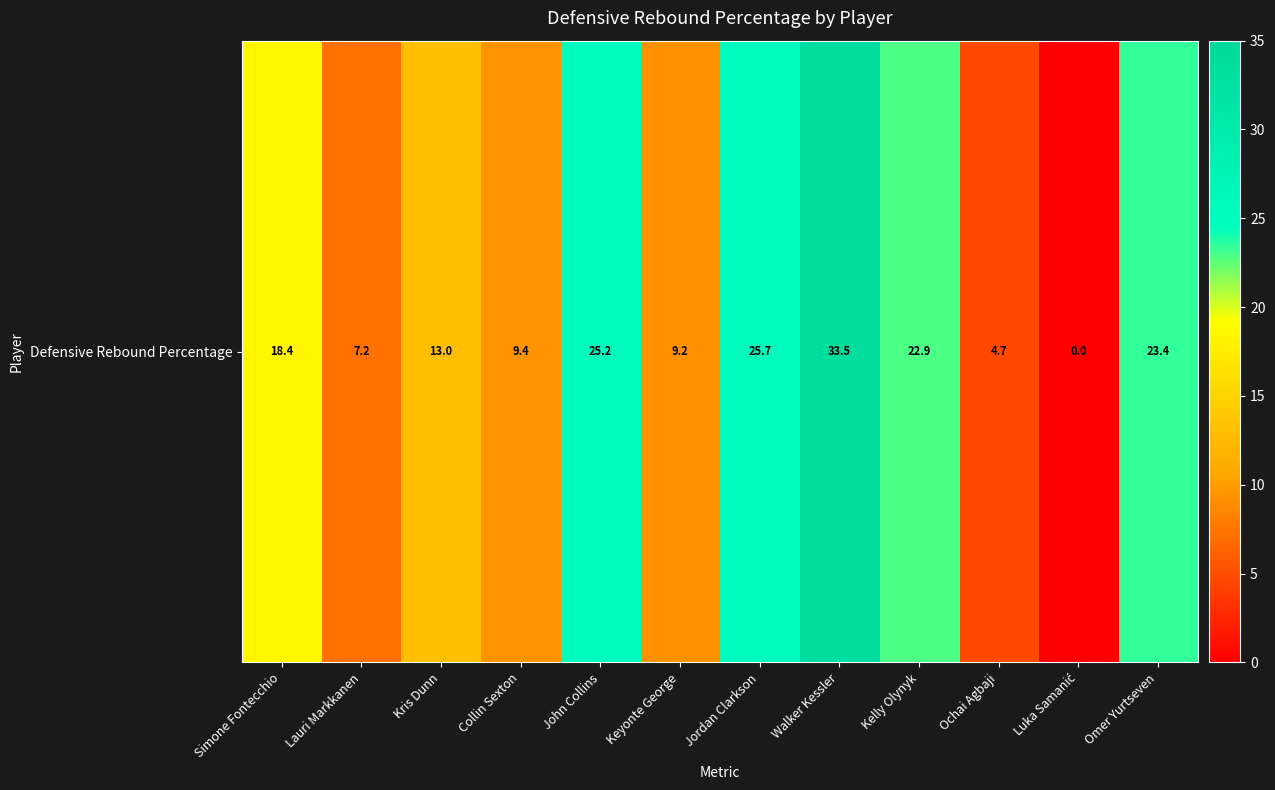

The chart shows a value of 18.4 at Simone Fontecchio. True or false?

True